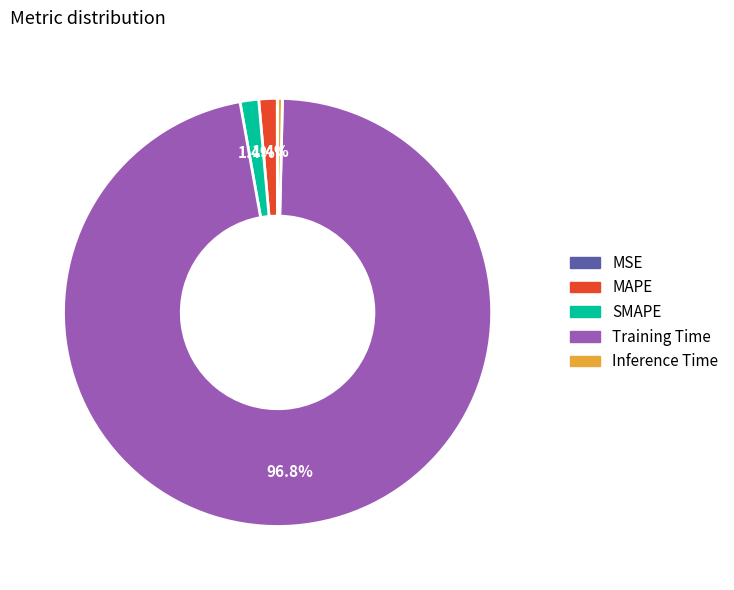

What percentage is NOT represented by MAPE?

98.6%